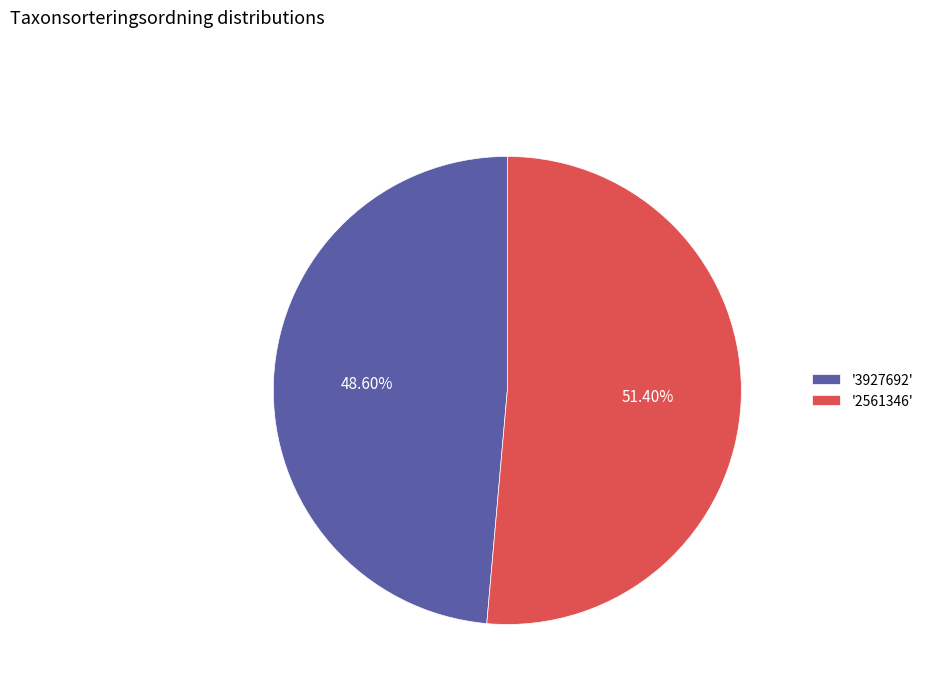

Combined, do '3927692' and '2561346' account for over 50%?

Yes